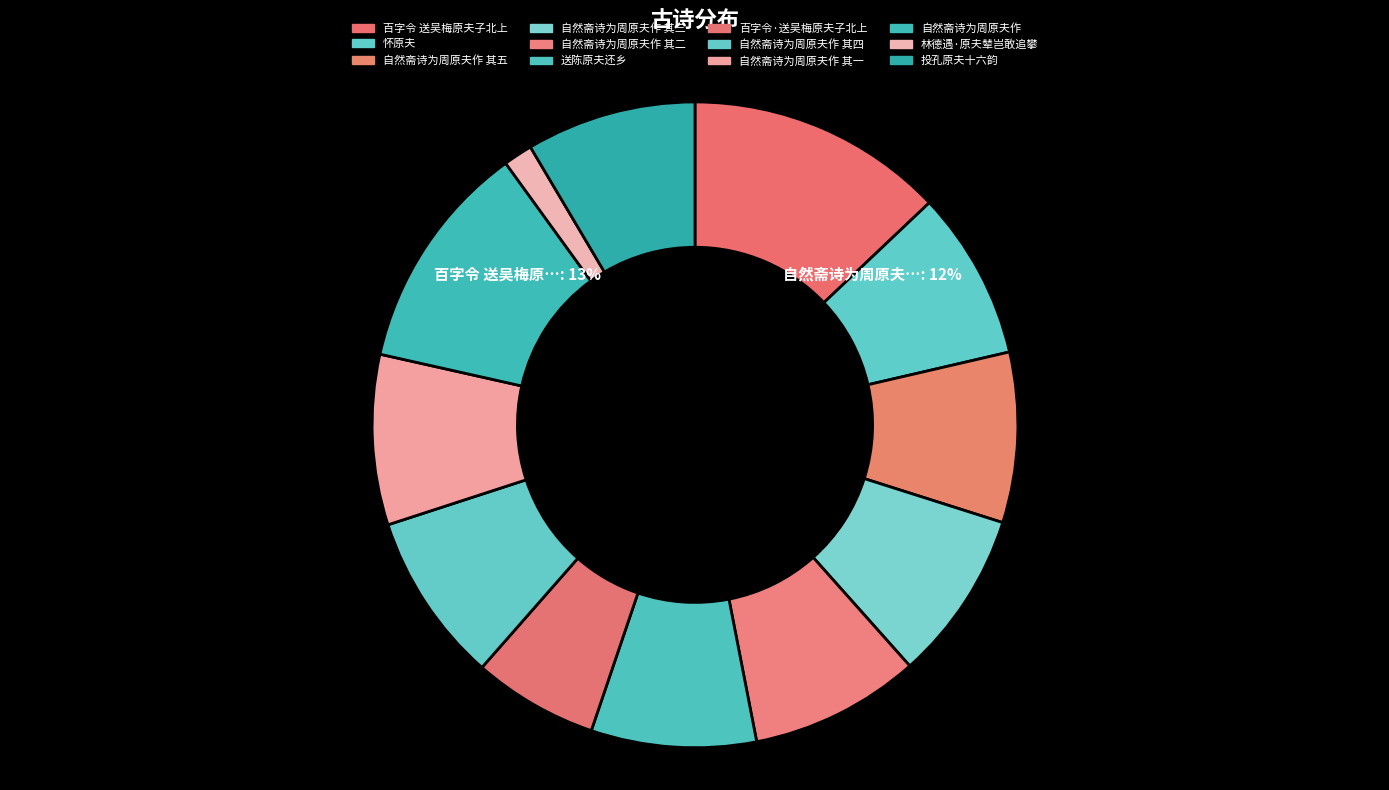

What is the smallest slice in the pie chart?

林德遇·原夫辇岂敢追攀